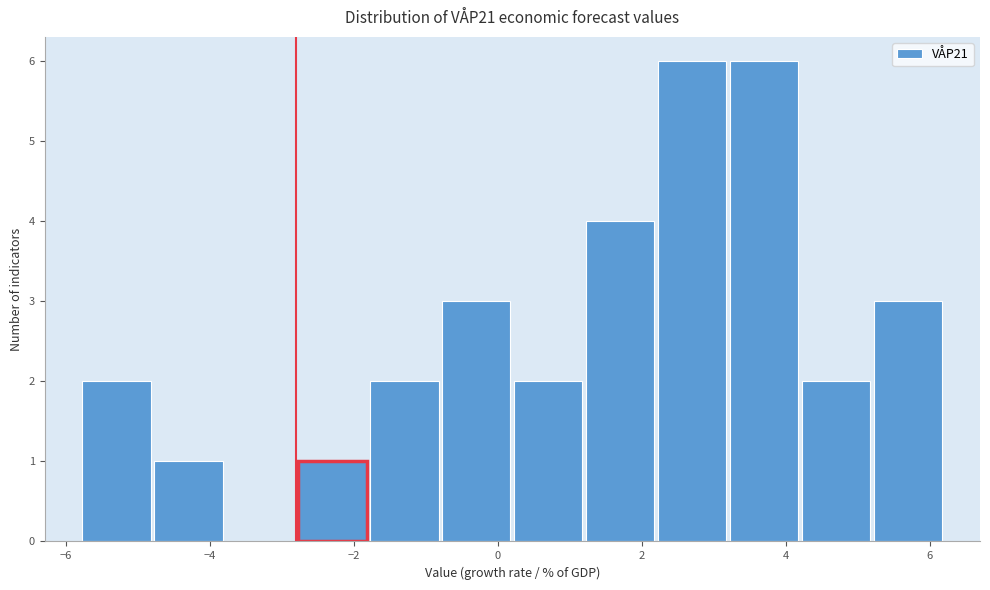

How tall is the bar that spans 3.2 to 4.2 on the x-axis? The values are not printed on the chart, so give them approximately, as read against the axis.

6